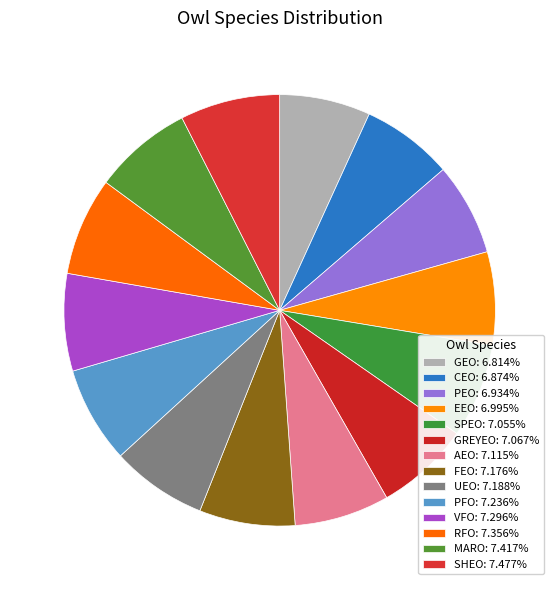

How many slices are in this pie chart?

14